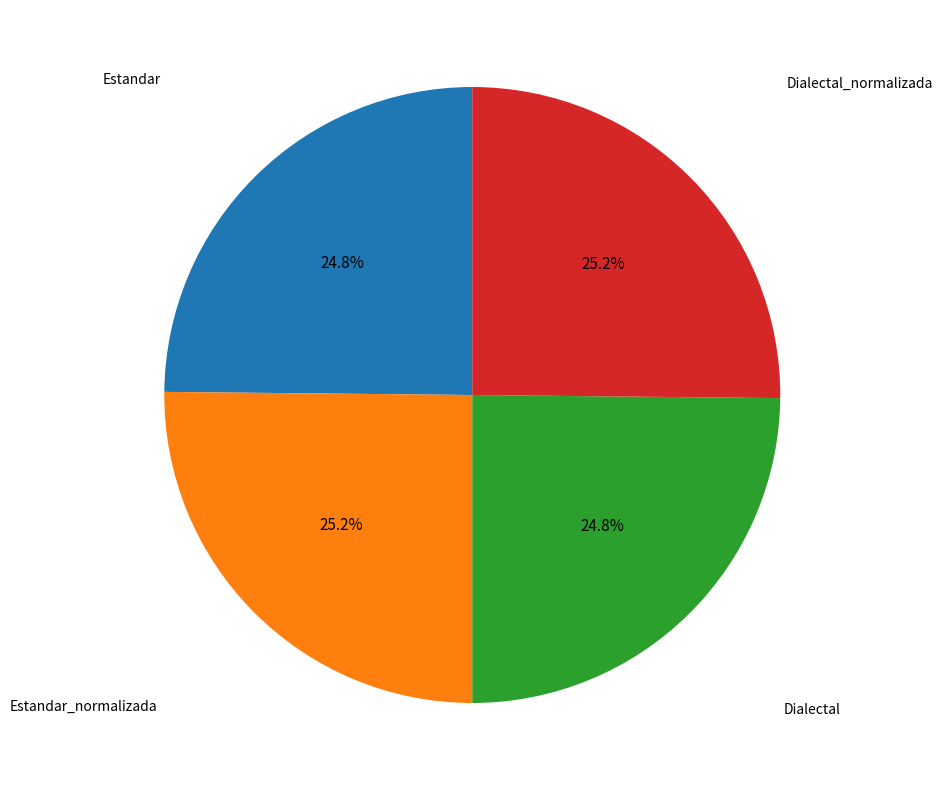

Is there any slice that represents more than half of the pie?

No